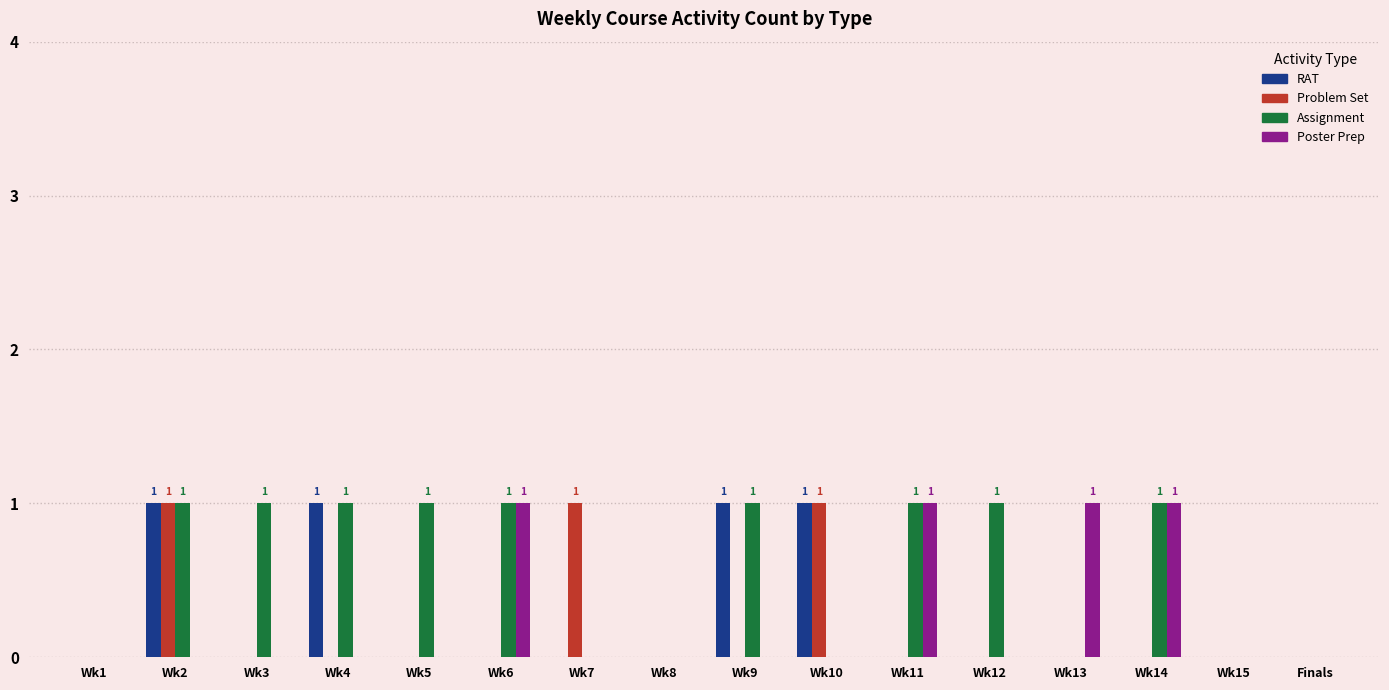

Is the value of Poster Prep at Wk3 greater than the value of Assignment at Wk4?

No